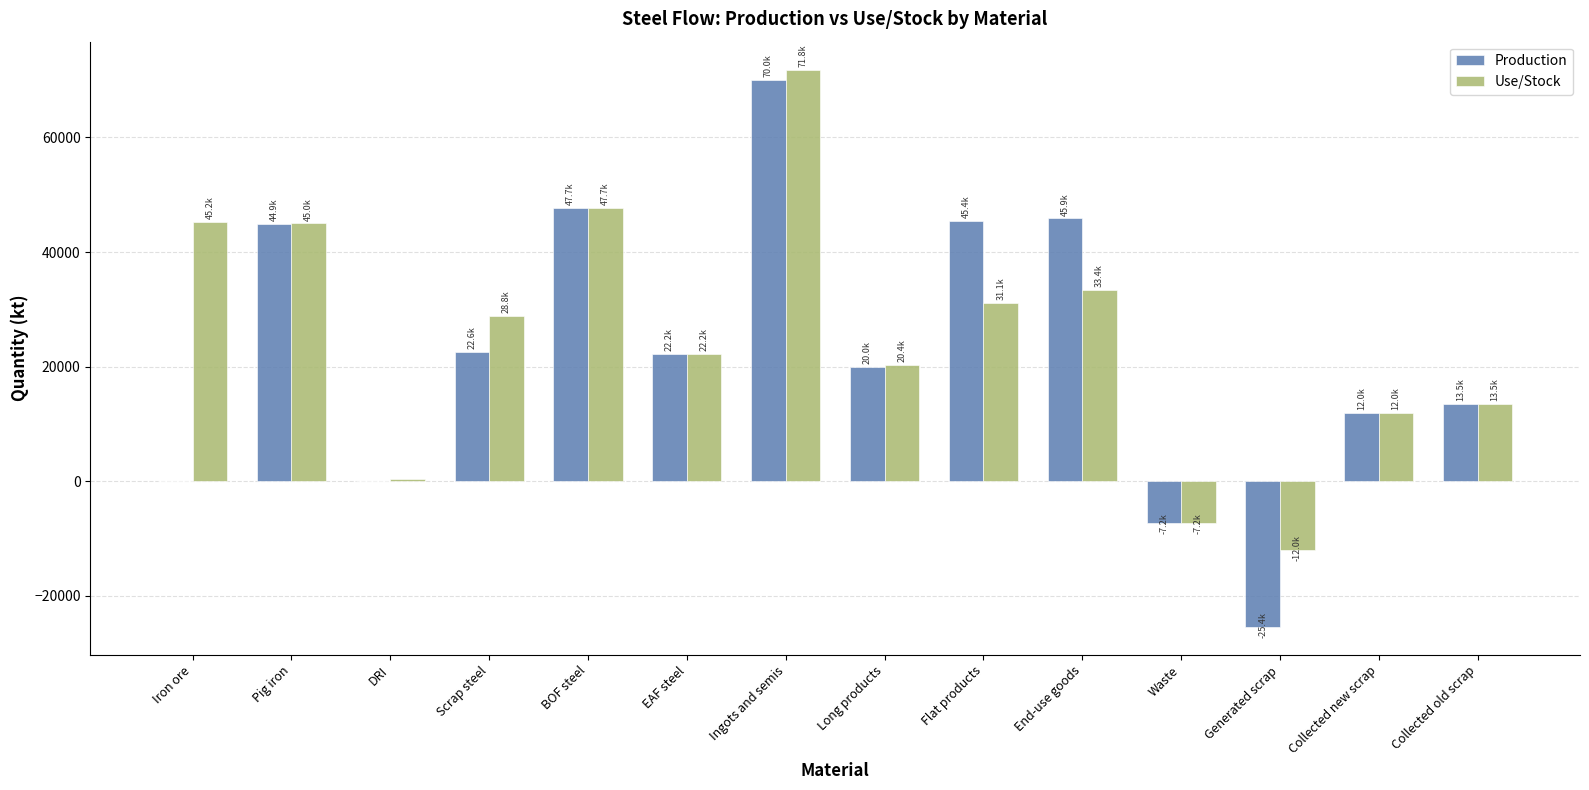

Is it true that Production equals 22621.4 at Scrap steel?

True